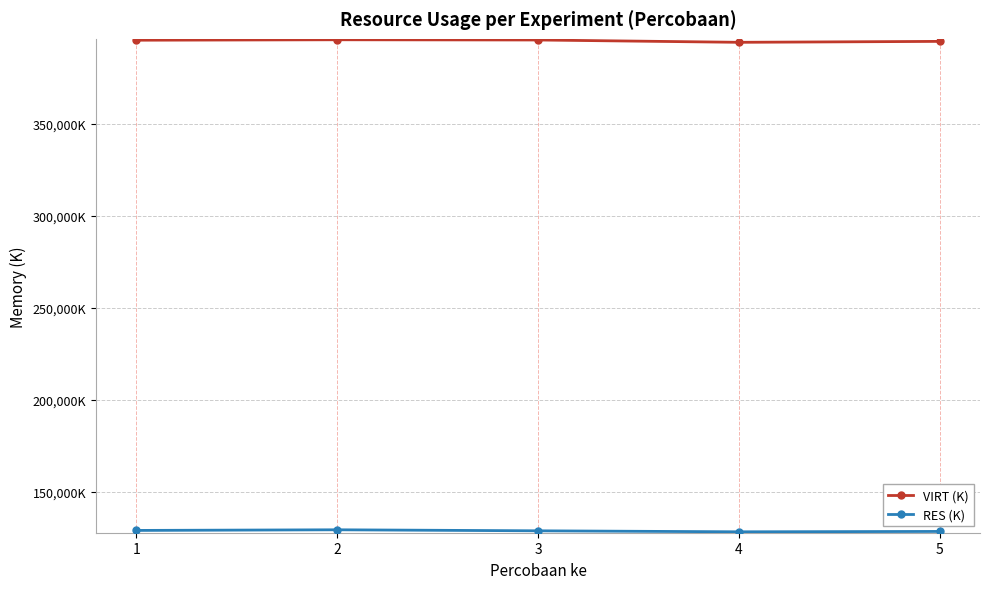

Reading right to left, transcribe all the data shown in this chart.

VIRT (K): 394696	394188	395452	395576	395332
RES (K): 128296	128096	128632	129188	128844